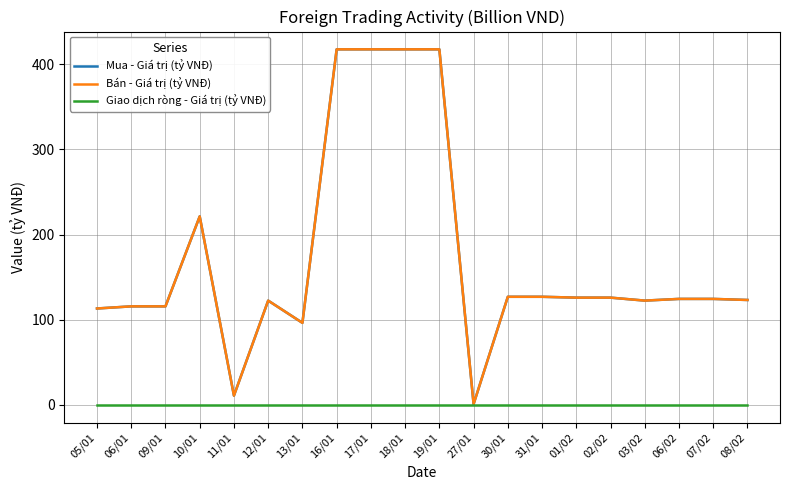

The value of Mua - Giá trị (tỷ VNĐ) at 09/01 is 115.8. True or false?

True